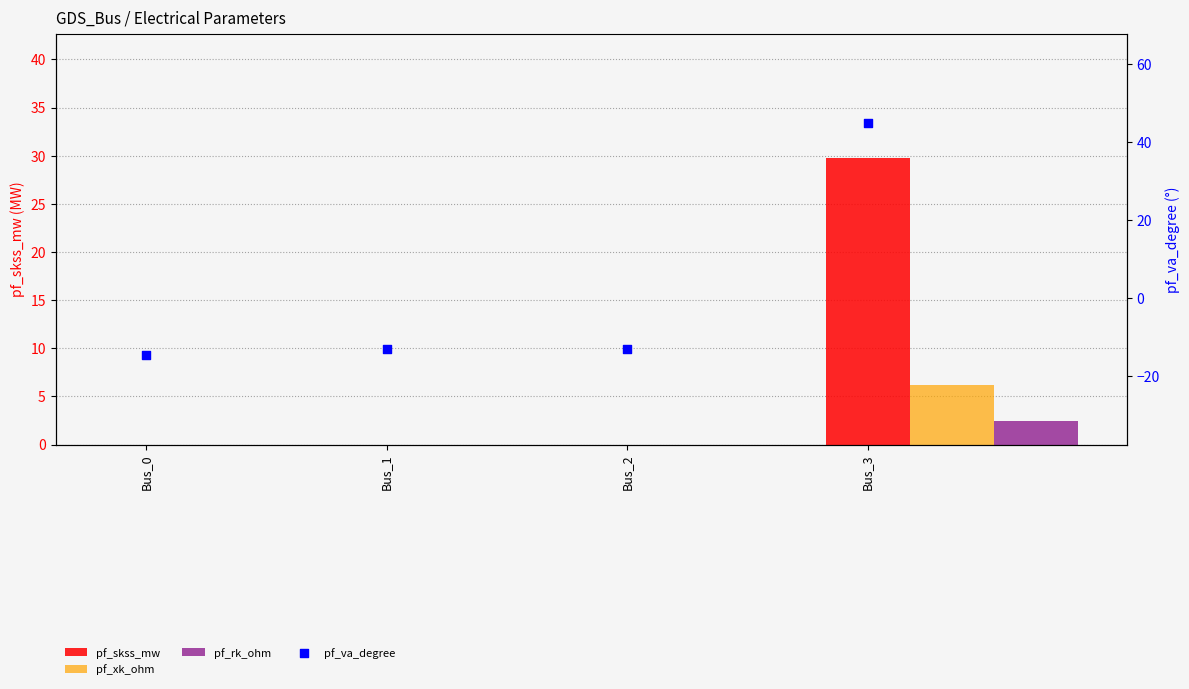

Which series has the largest total across all categories?

pf_skss_mw